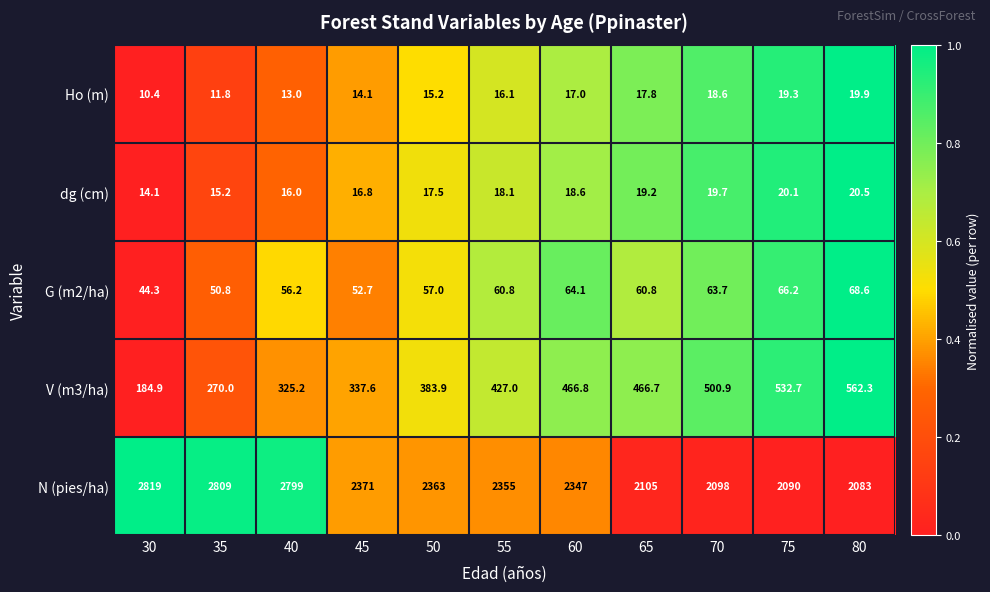

What is the difference between the highest and lowest values at 30?

2808.6